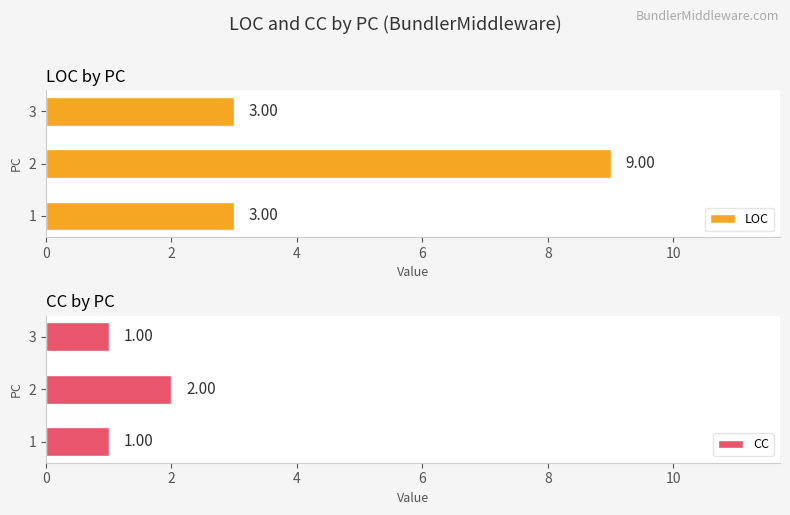

The LOC series shows 3 at 1. True or false?

True